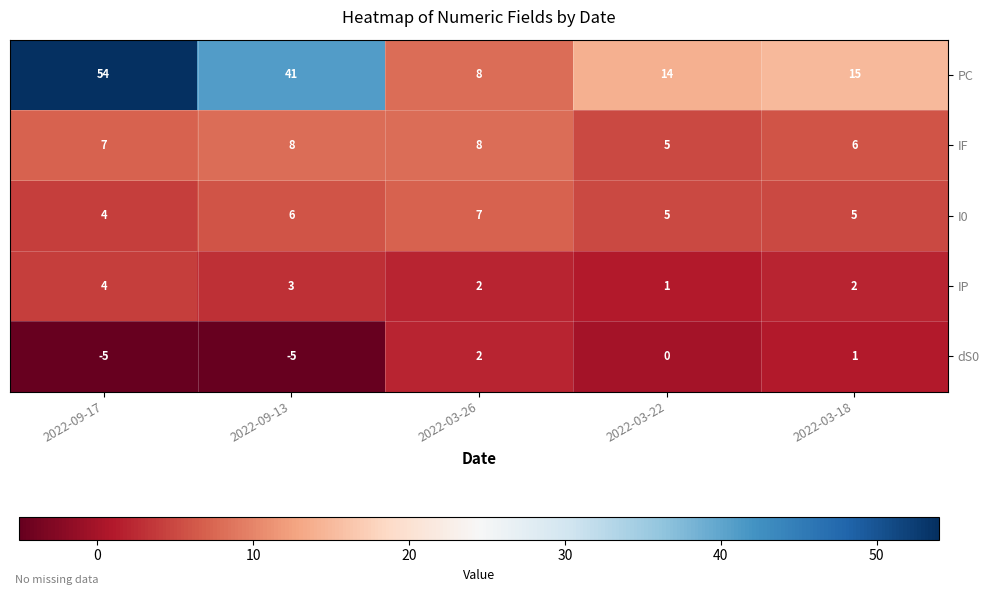

How many categories are shown in the chart?

5